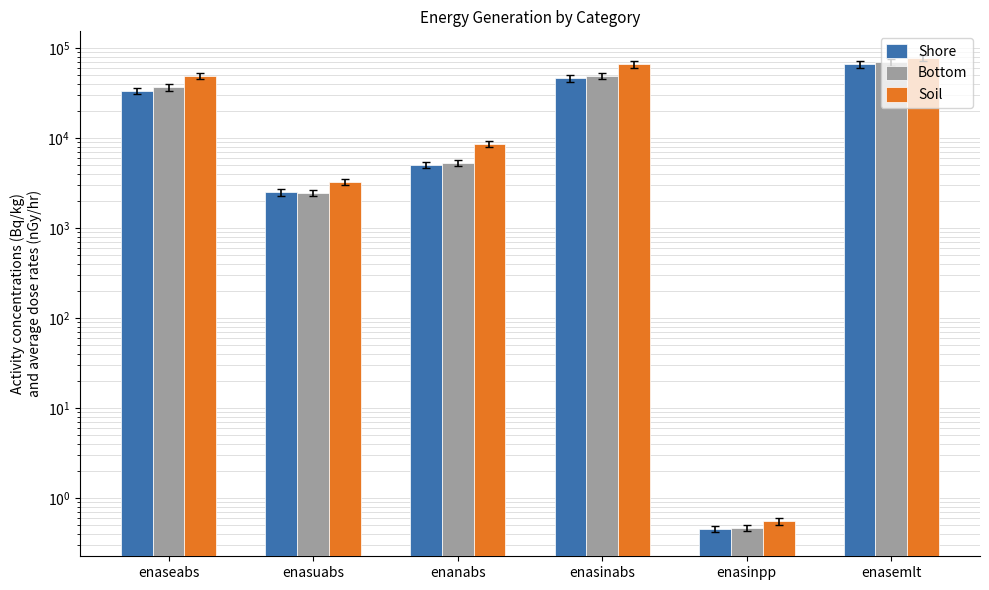

What position from the left is enanabs?

3